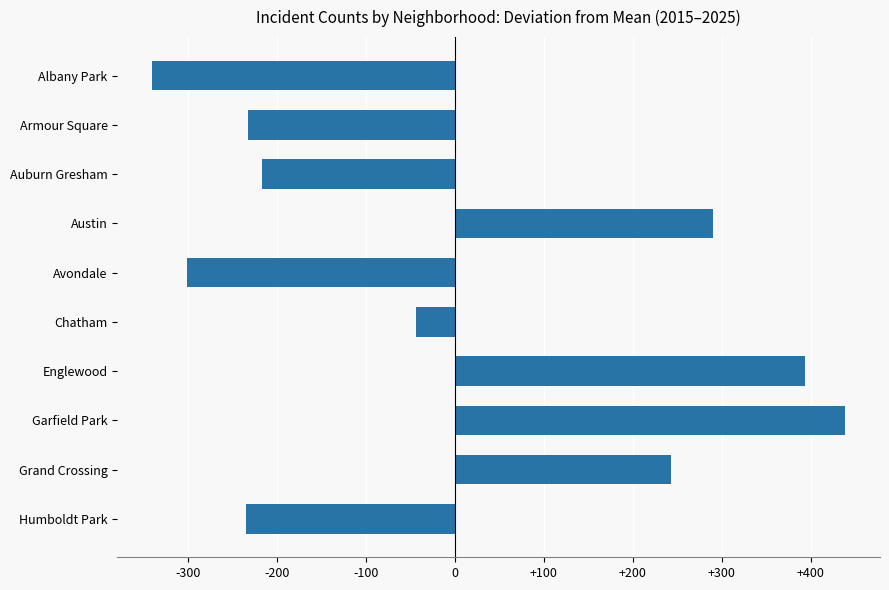

How many values are above zero?

4